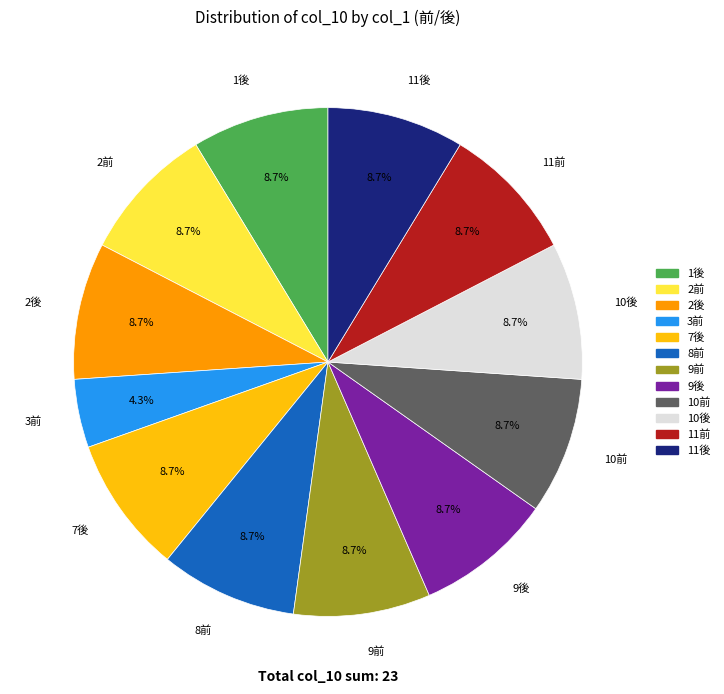

To the nearest percent, what is the average slice percentage?

8%